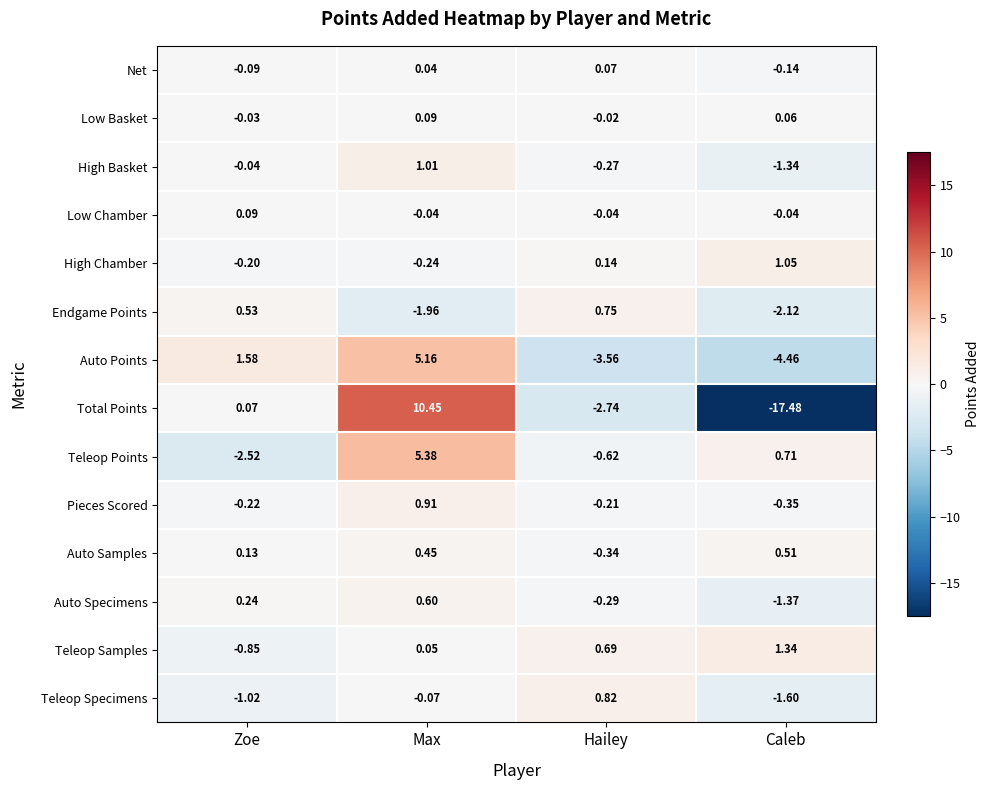

At which category does the chart reach its peak across all series?

Max